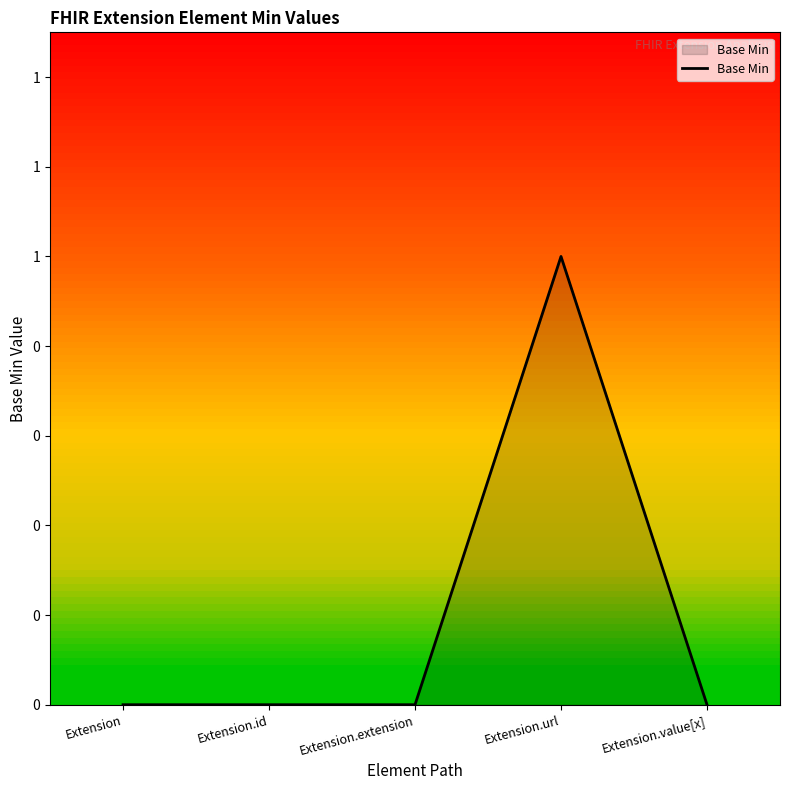

Does the chart have visible grid lines?

No